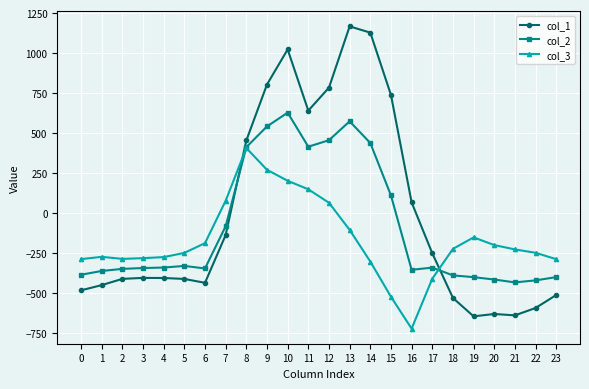

At which category is the sum across all series the highest?

10